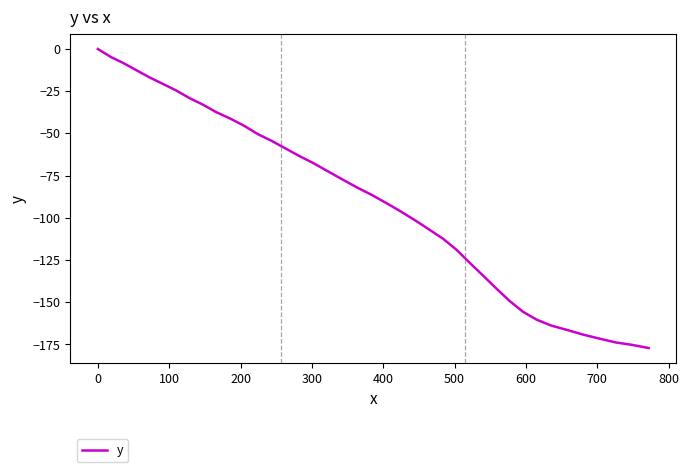

What is the smallest value displayed?

-177.1